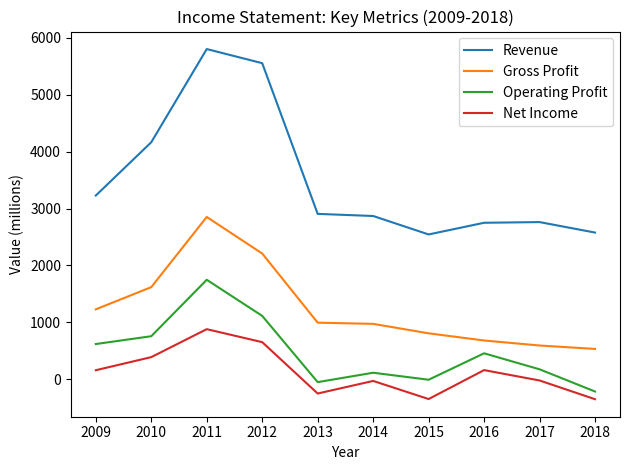

True or false: Operating Profit and Net Income cross at least once.

False